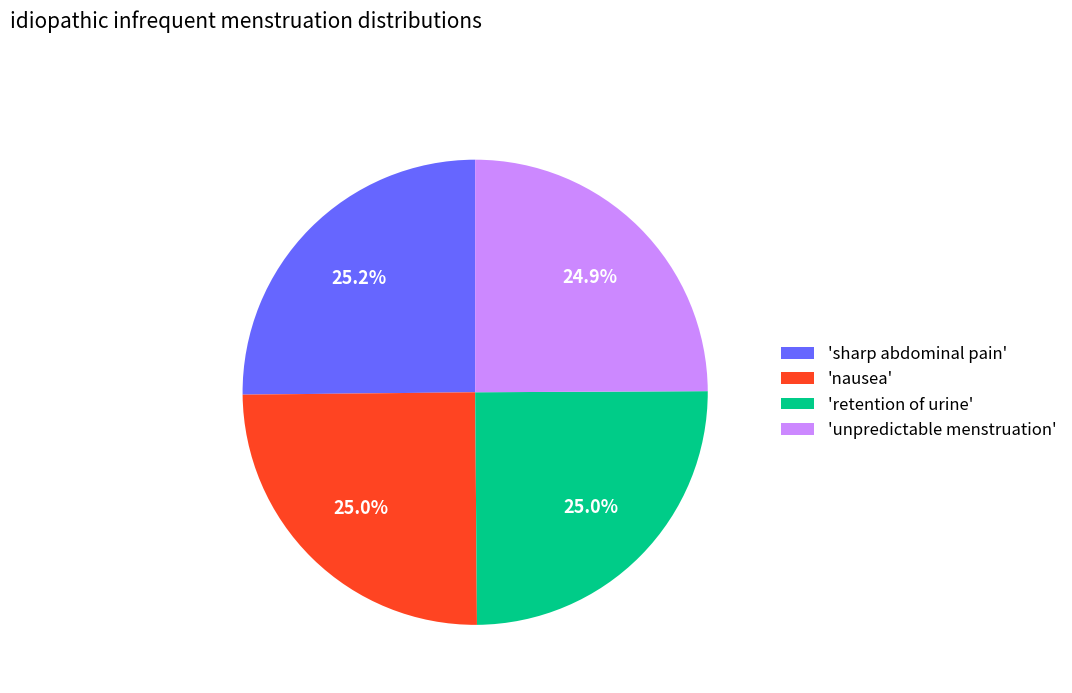

Is there a majority slice in this chart?

No